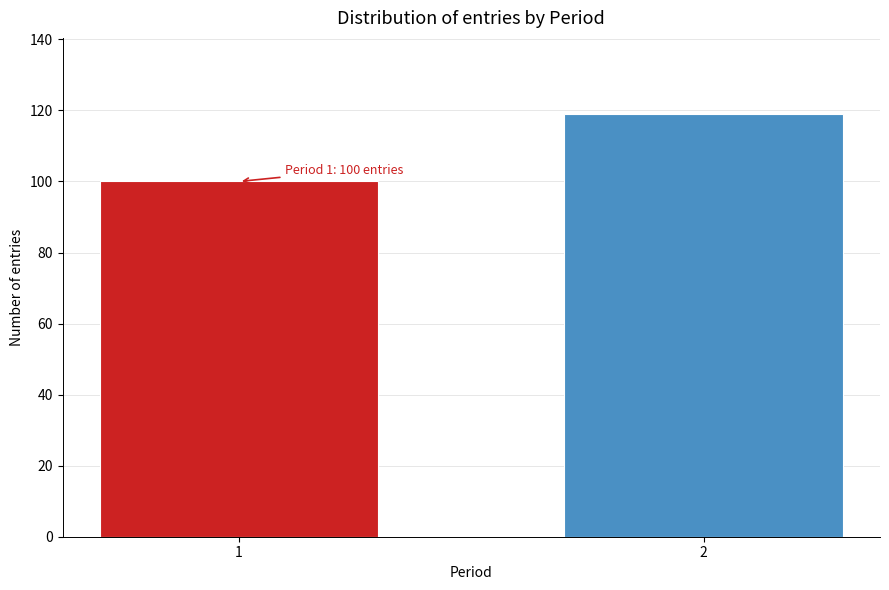

Reading left to right, what are all the values shown in this chart?

100	119